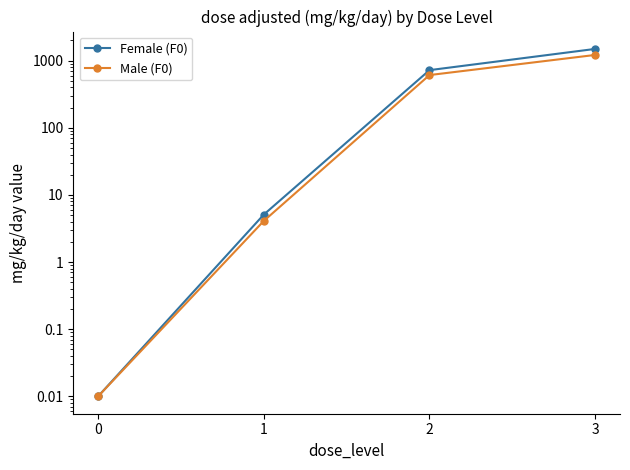

What is the sum of all Male (F0) values?

1830.1